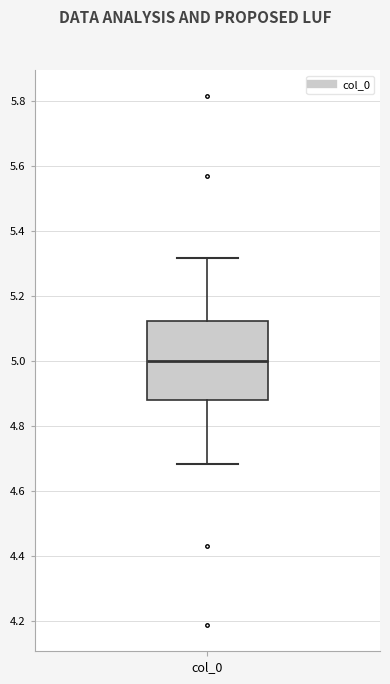

Where does the lower whisker of the box for col_0 end on the y-axis? The values are not printed on the chart, so give them approximately, as read against the axis.

4.68